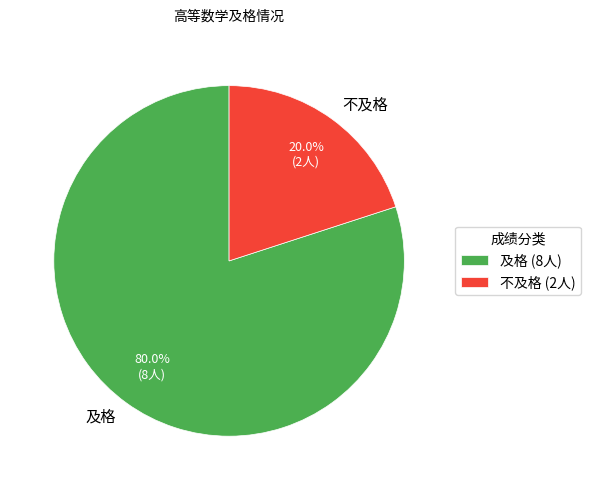

How many slices are in this pie chart?

2